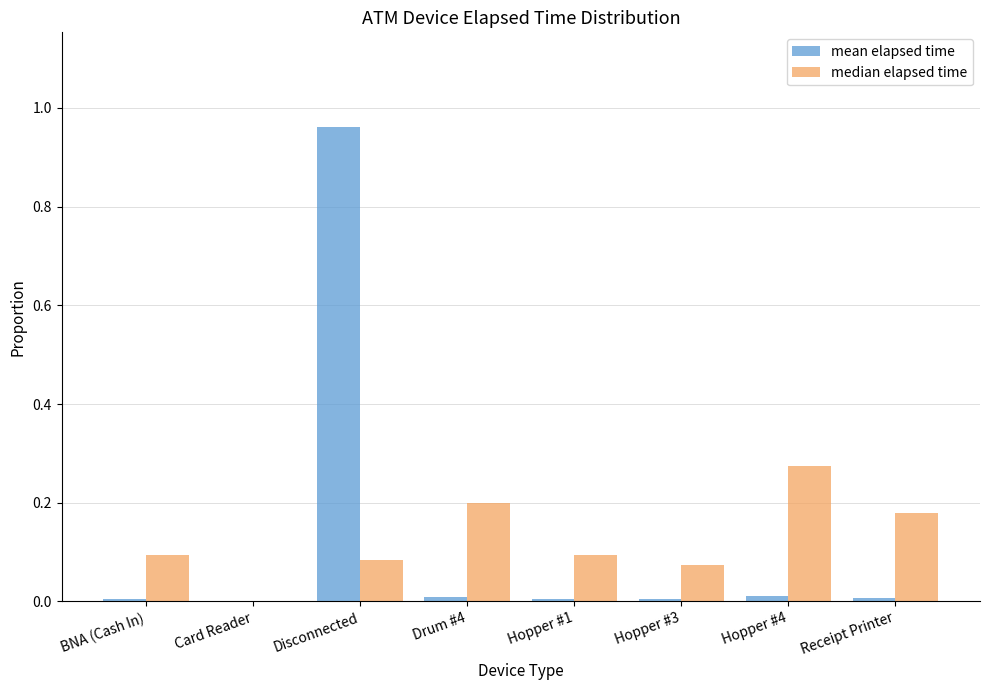

The value of median elapsed time at BNA (Cash In) is 0.1. True or false?

True